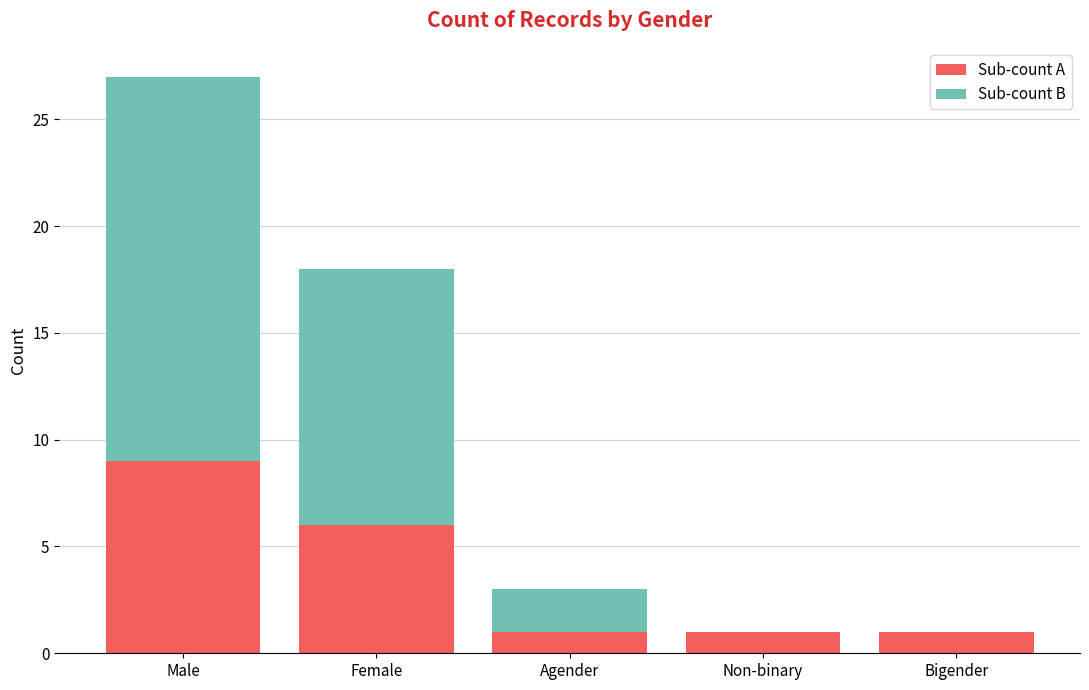

At which category is the sum across all series the highest?

Male